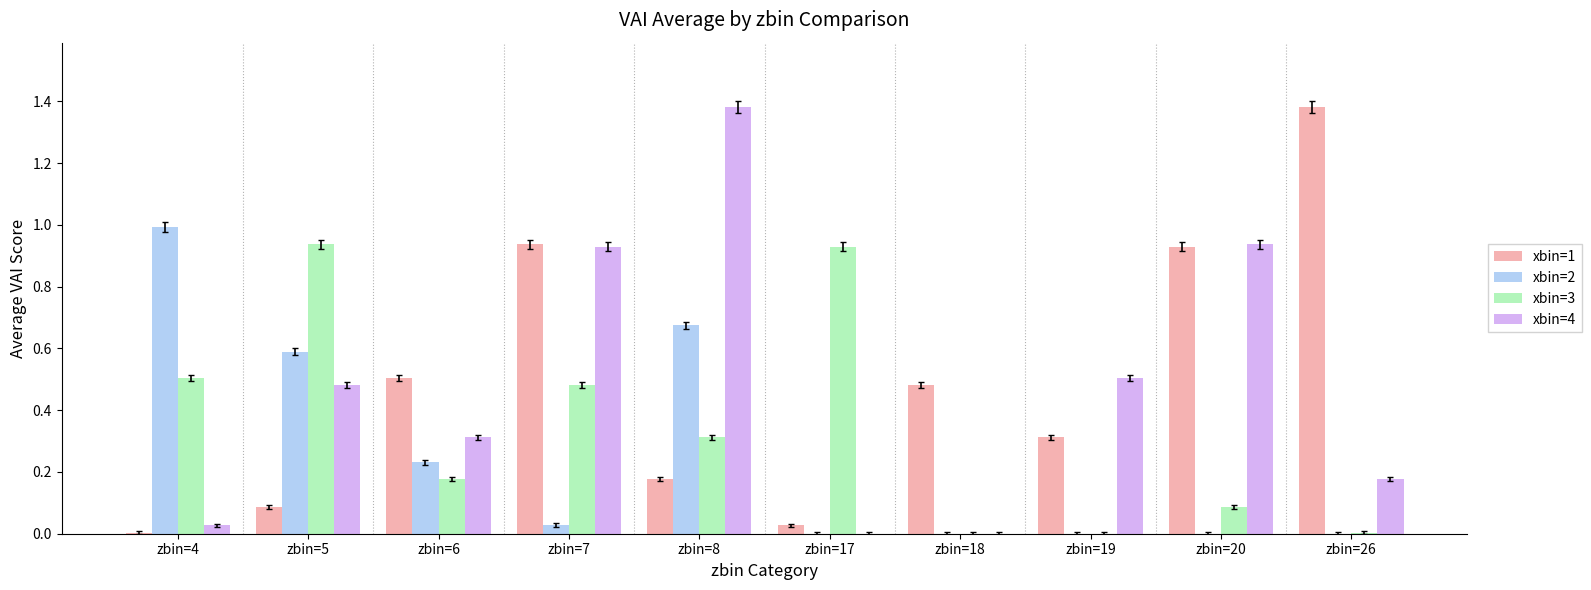

How many groups of bars are there?

10